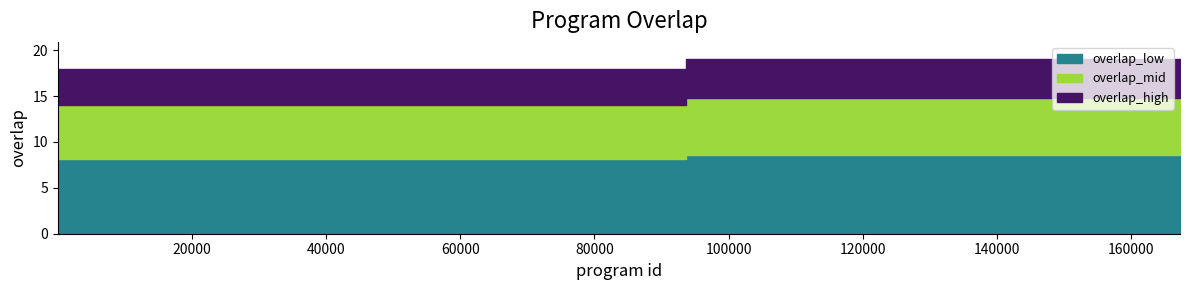

What position from the left is 54470?

18